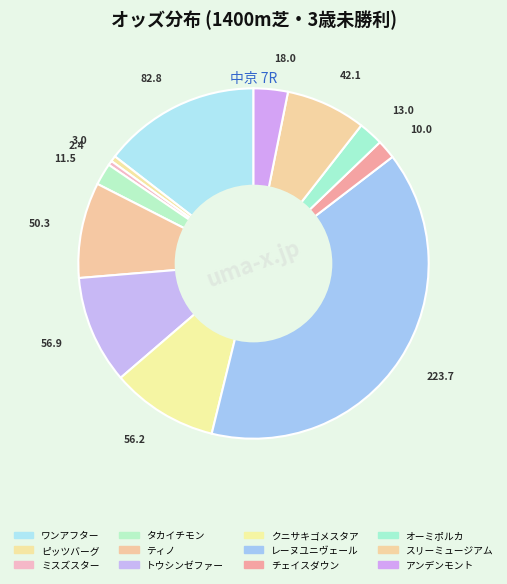

Count the number of slices in the pie.

12